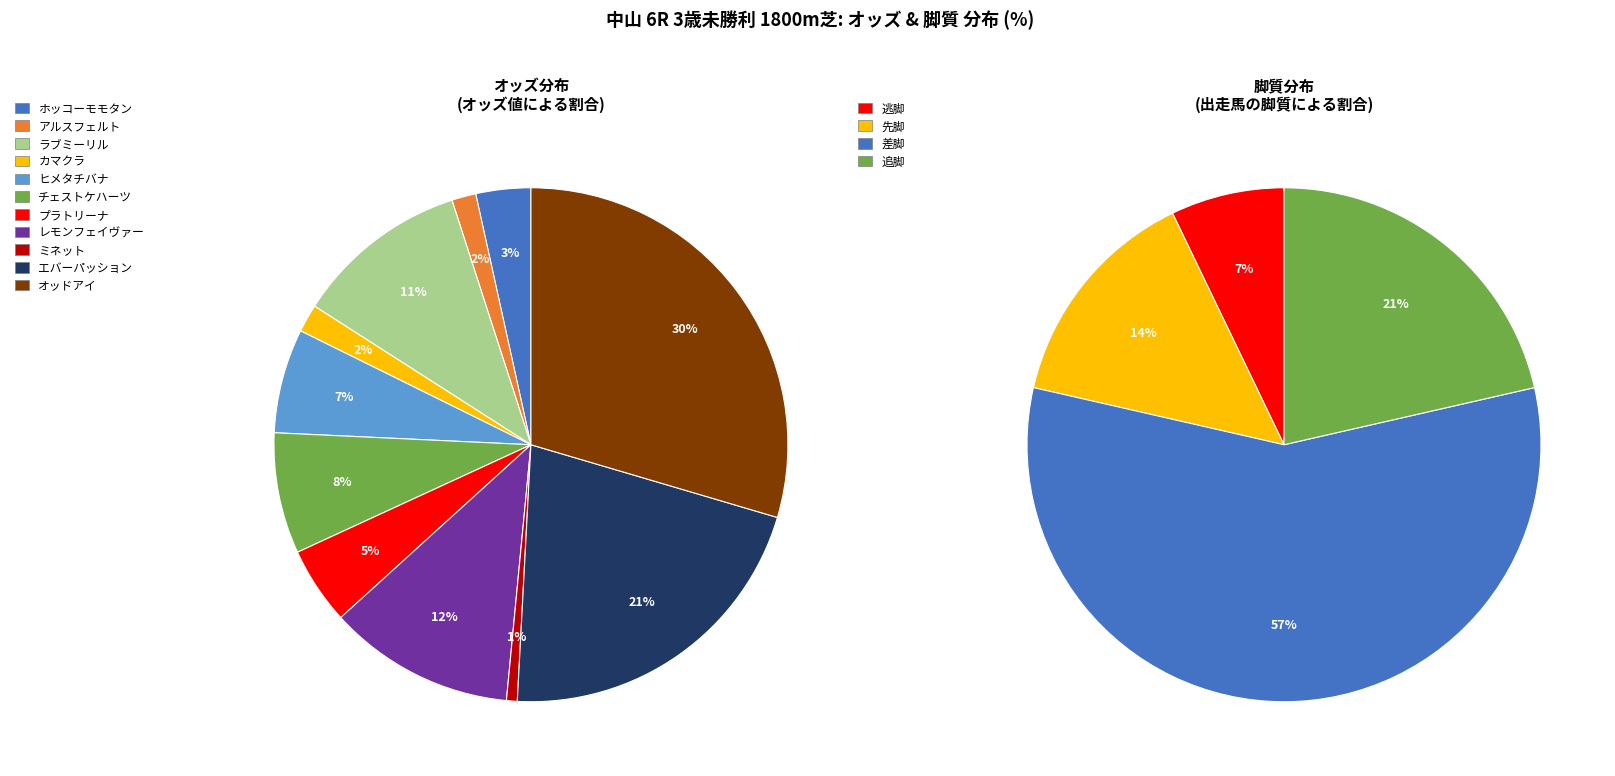

What percentage is NOT represented by ヒメタチバナ?

93.4%